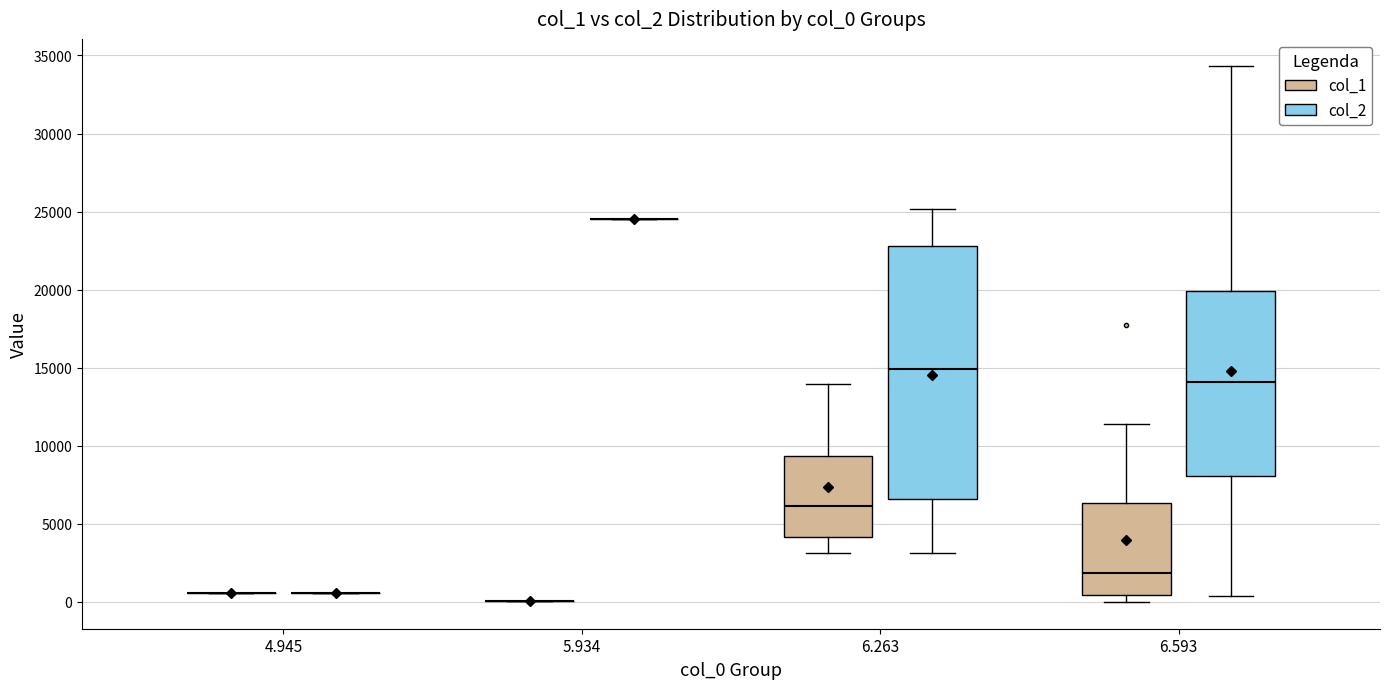

Comparing the boxes themselves (not the whiskers), which one is the tallest?

6.263 (col_2)